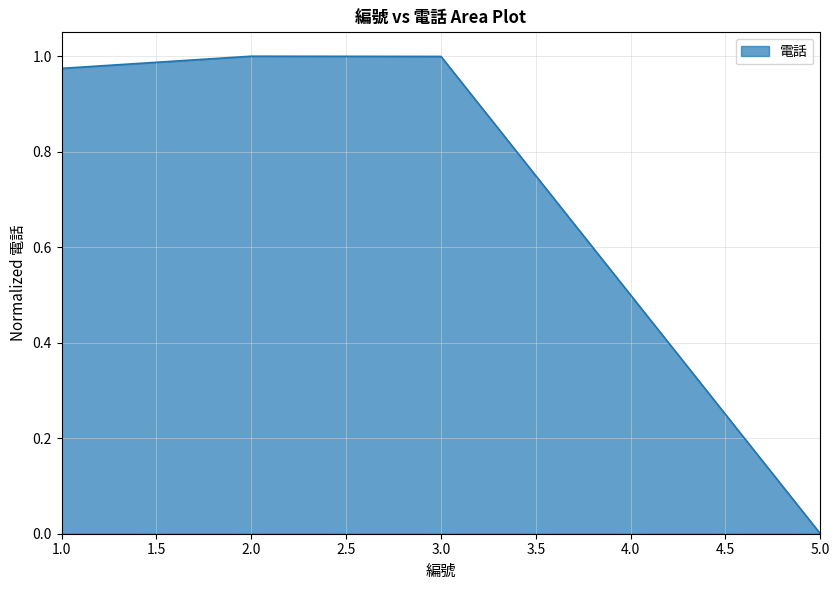

What is the value of the 3rd point from the left?

1.0